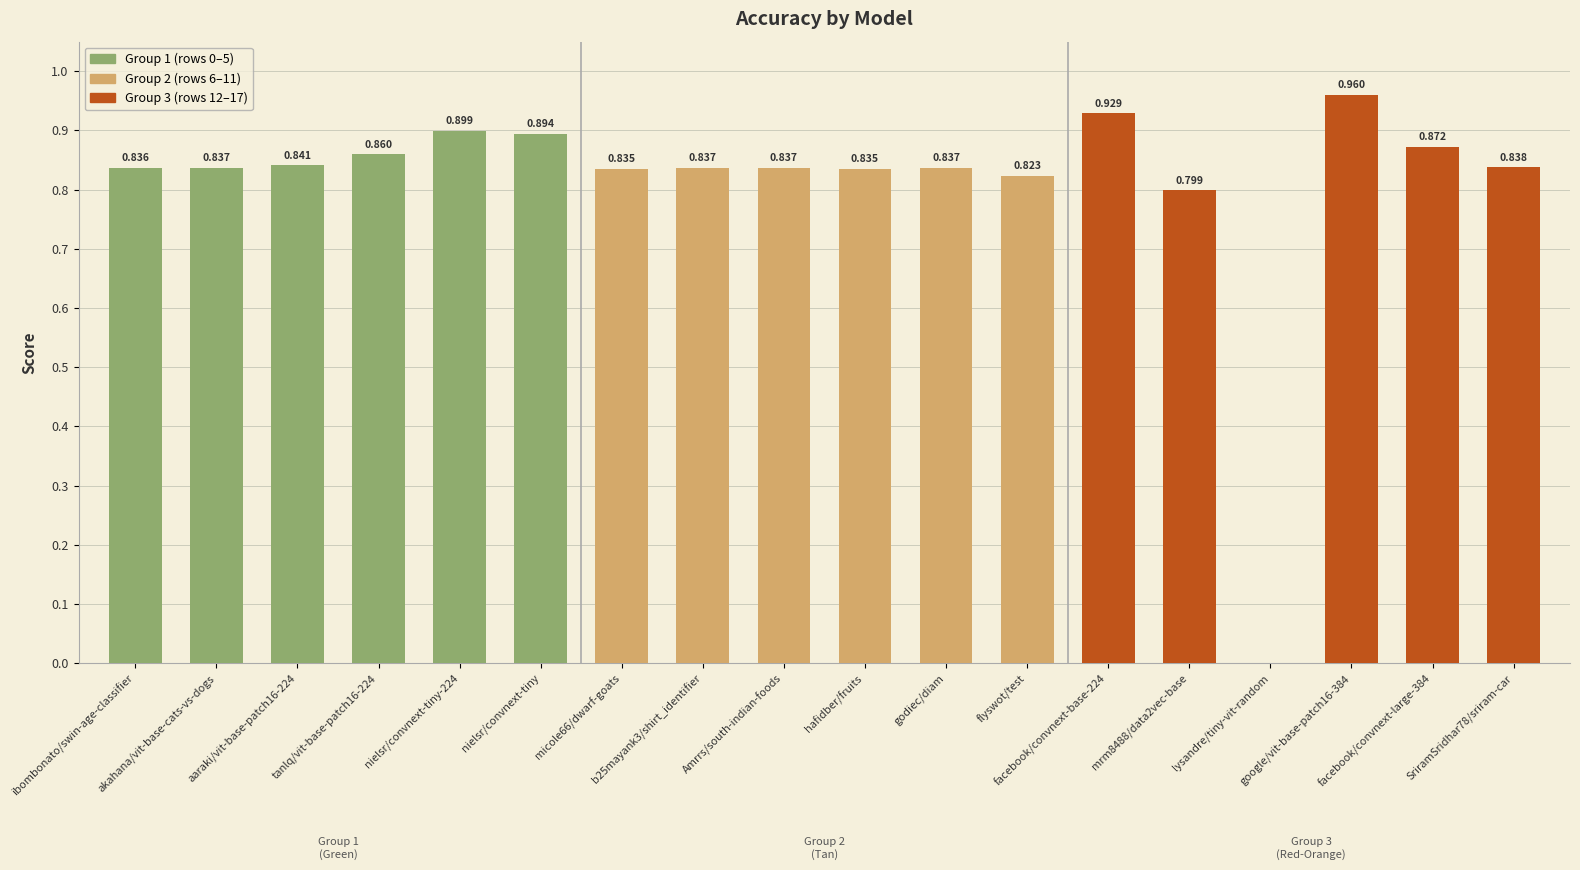

Count the number of categories in the chart.

18